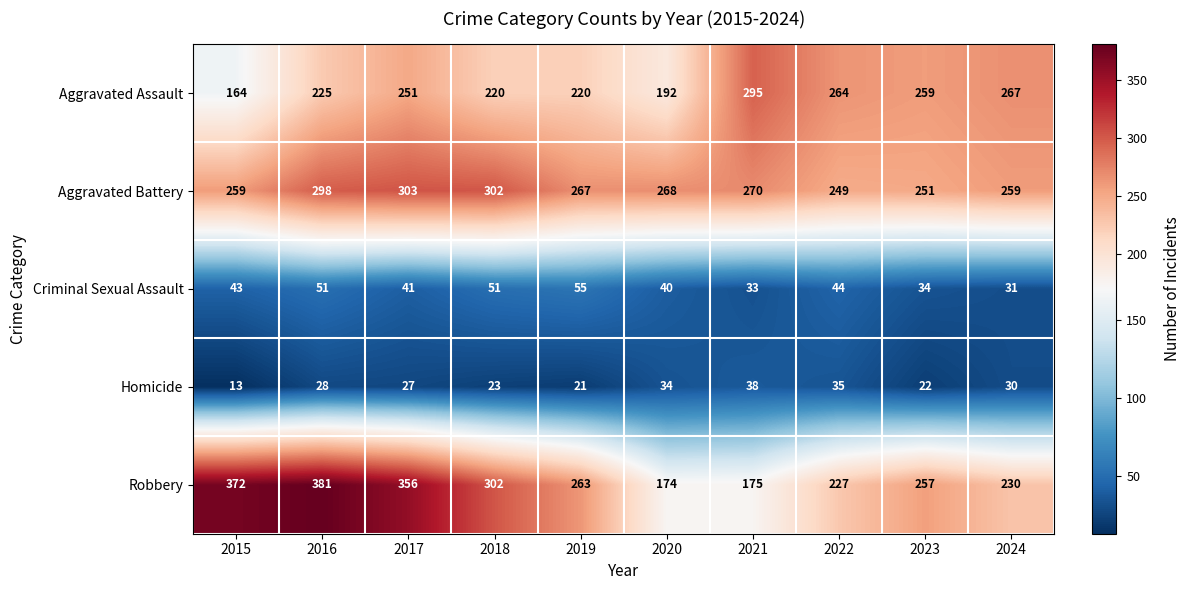

True or false: Robbery has a value of 338 at 2022.

False